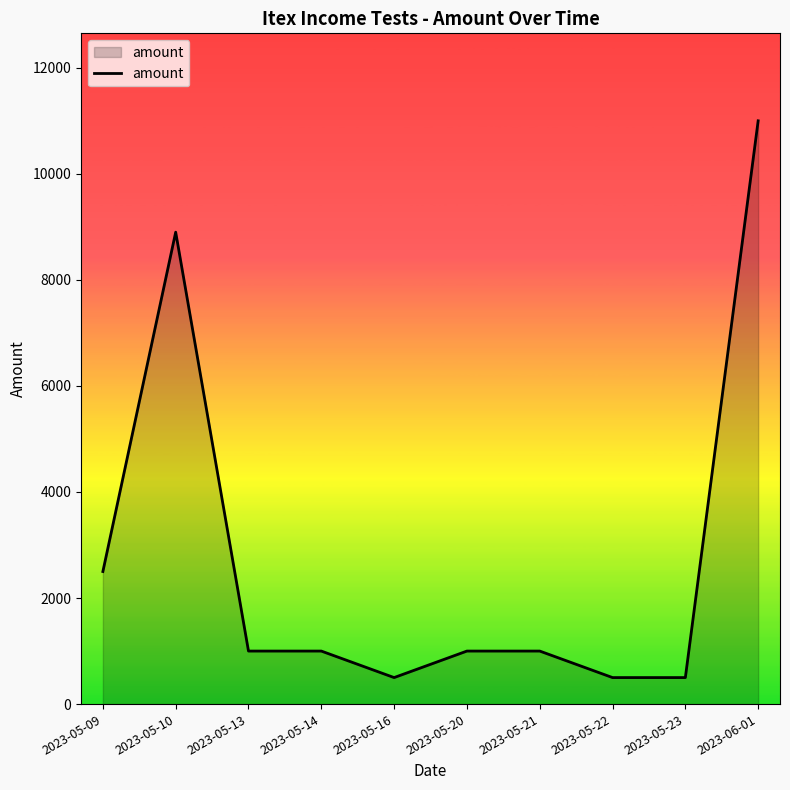

What is the approximate value at 2023-05-14, to the nearest 100?

1000